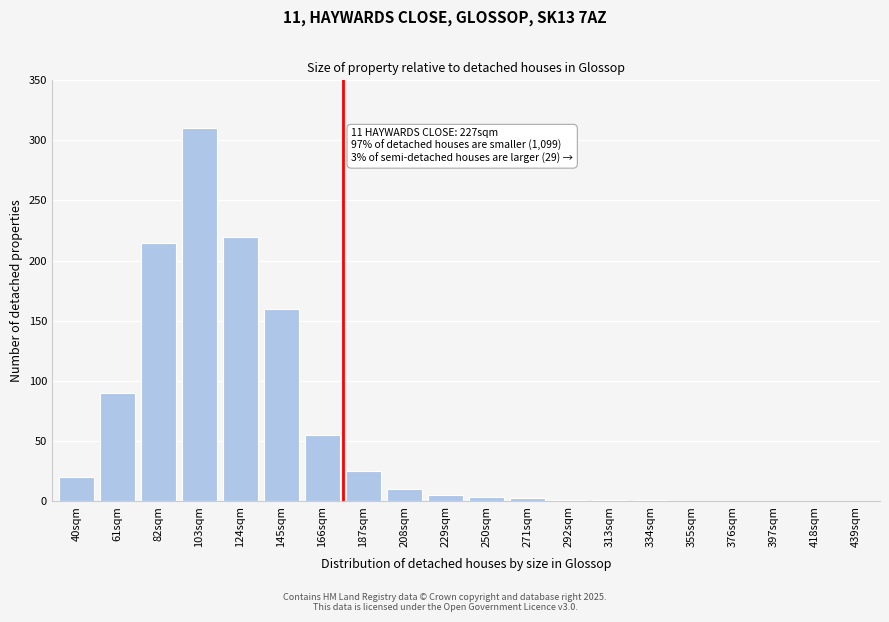

What is the sum of all values?

1118